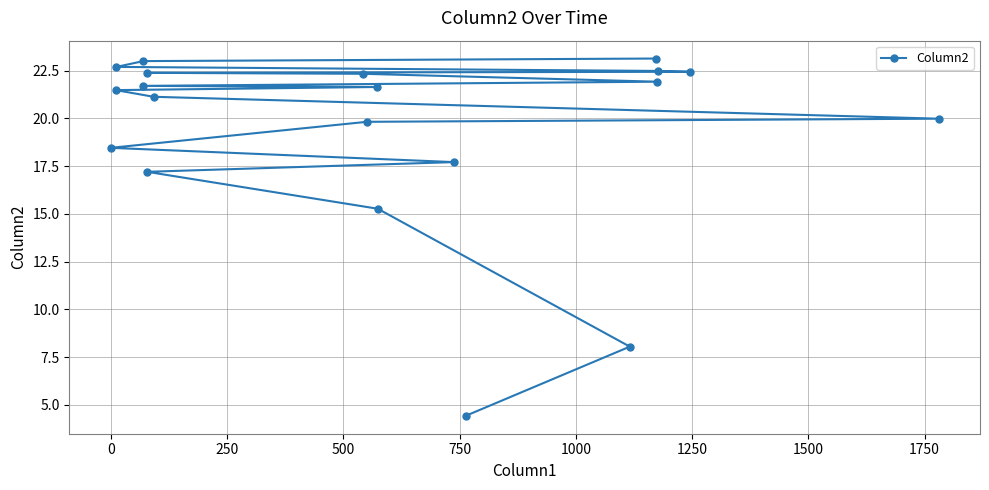

What is the value of the 7th point from the left?

17.2